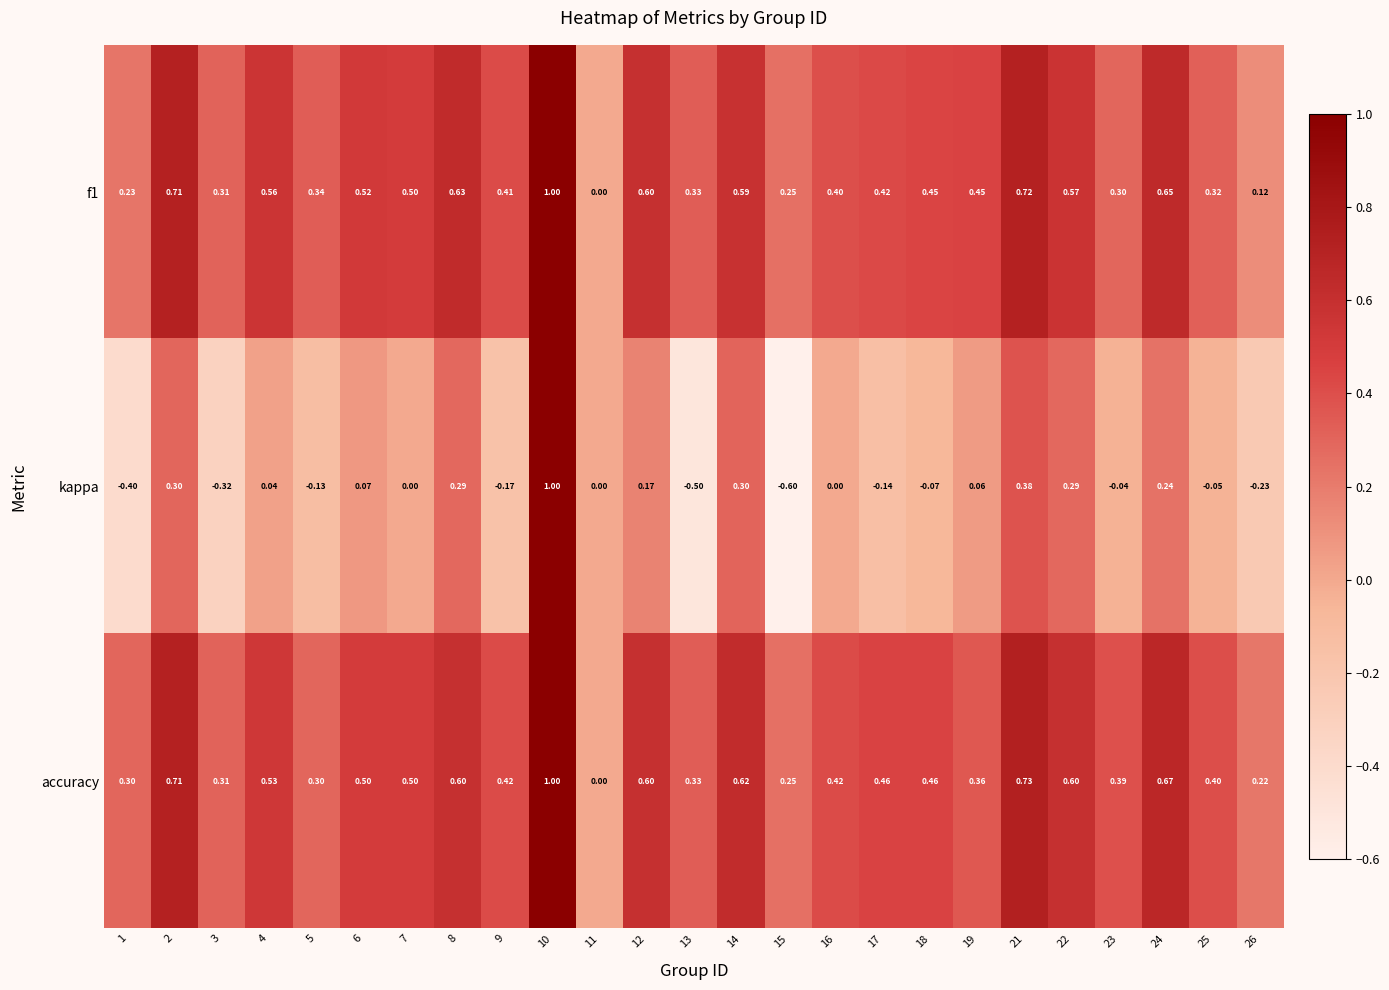

Which series has the largest total across all categories?

accuracy